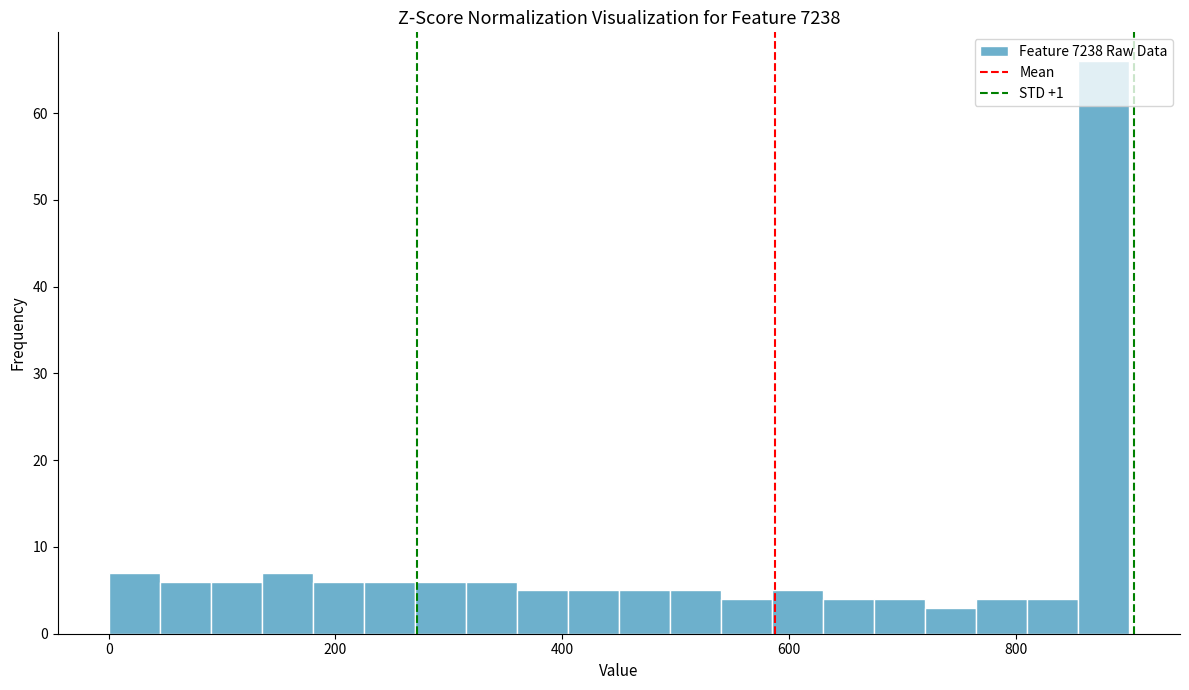

Read against the x-axis, roughly where is the centre of the tallest bar?

880